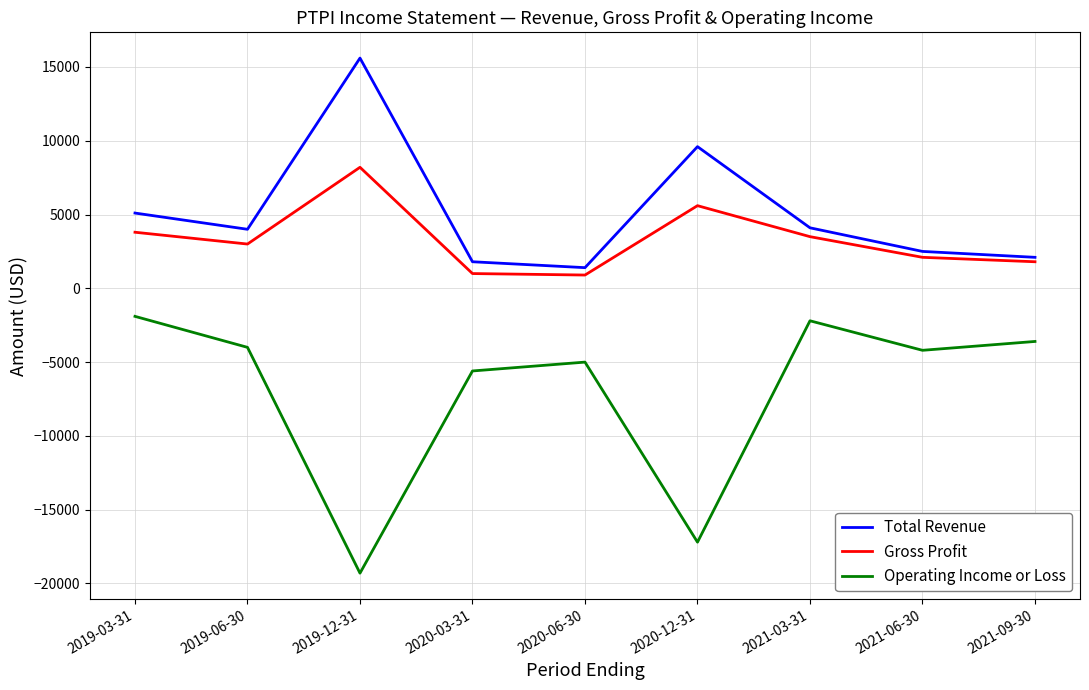

What is the difference between the highest and lowest values at 2020-12-31?

26800